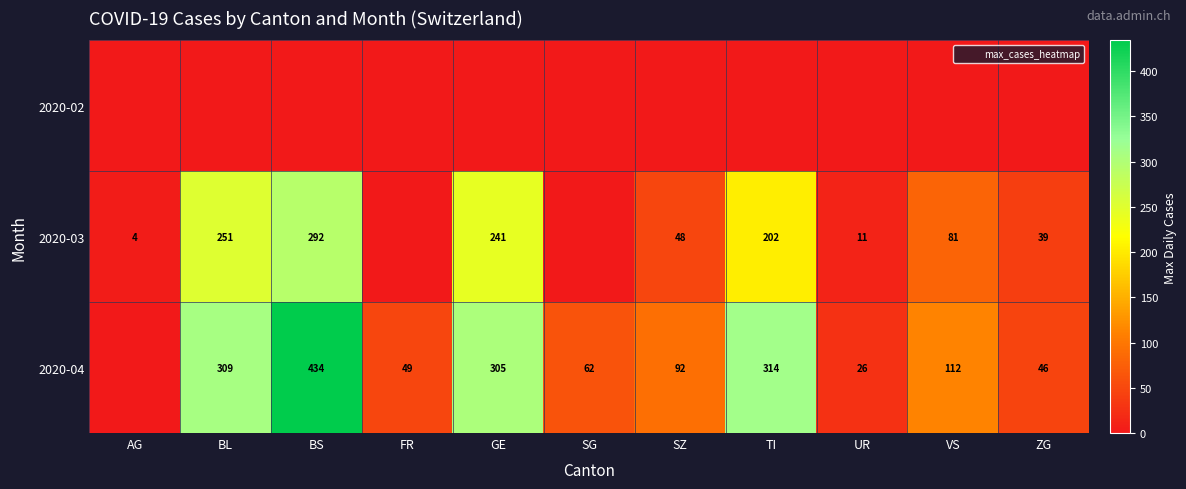

What is the sum of all 2020-04 values?

1749